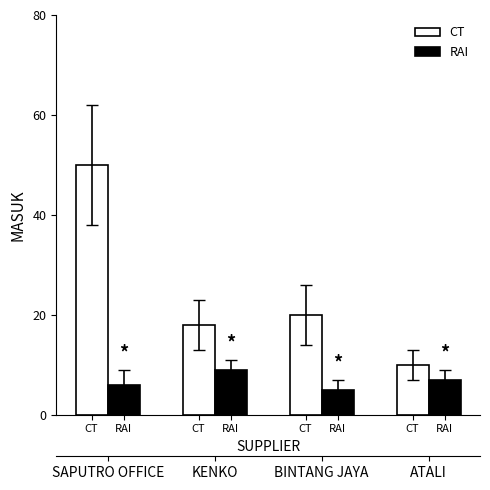

Rank the series by their average value, from lowest to highest.

RAI, CT